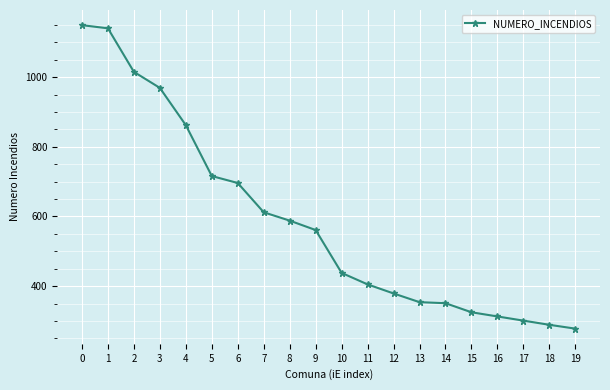

What is the maximum value shown in the chart?

1149